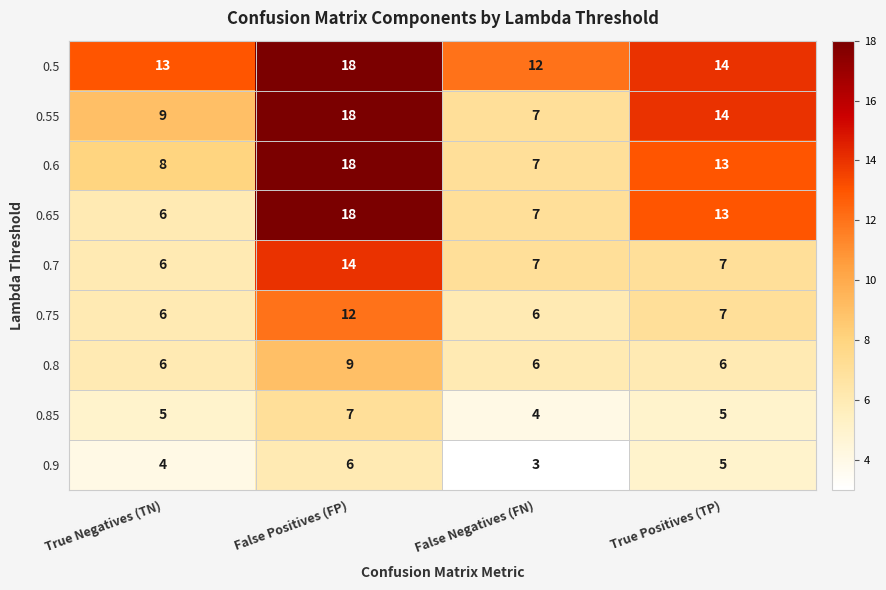

What is the smallest value displayed?

3